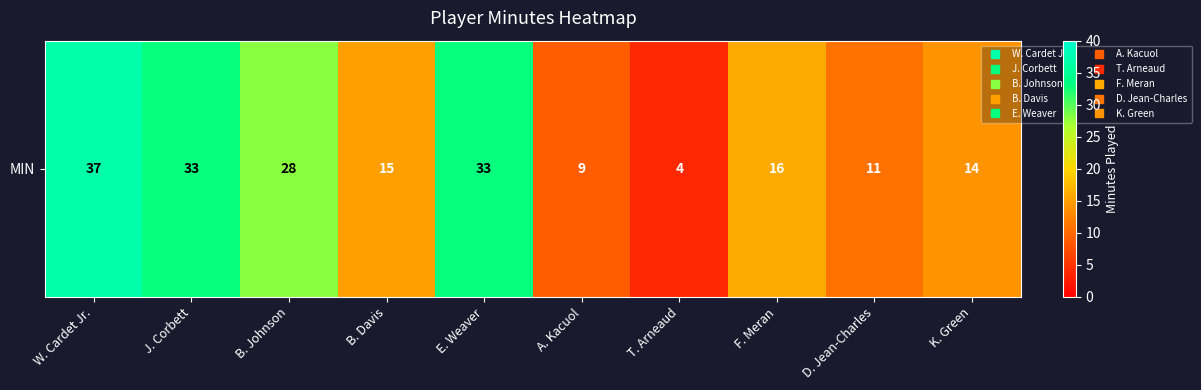

What is the sum of all values?

200